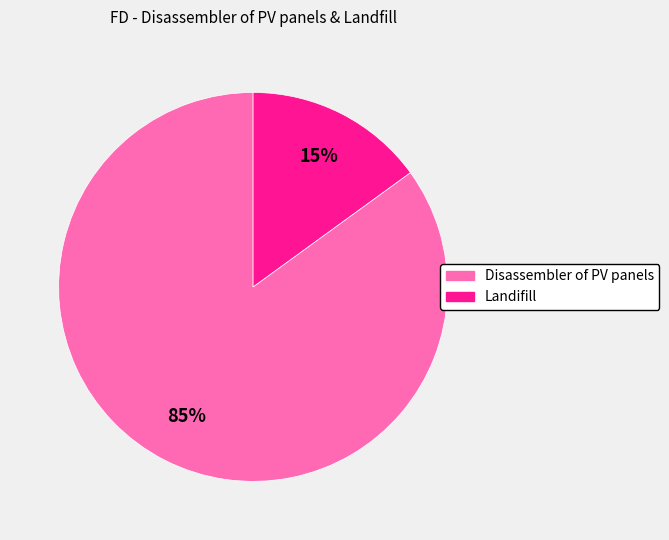

The Disassembler of PV panels slice represents 96% of the pie. True or false?

False